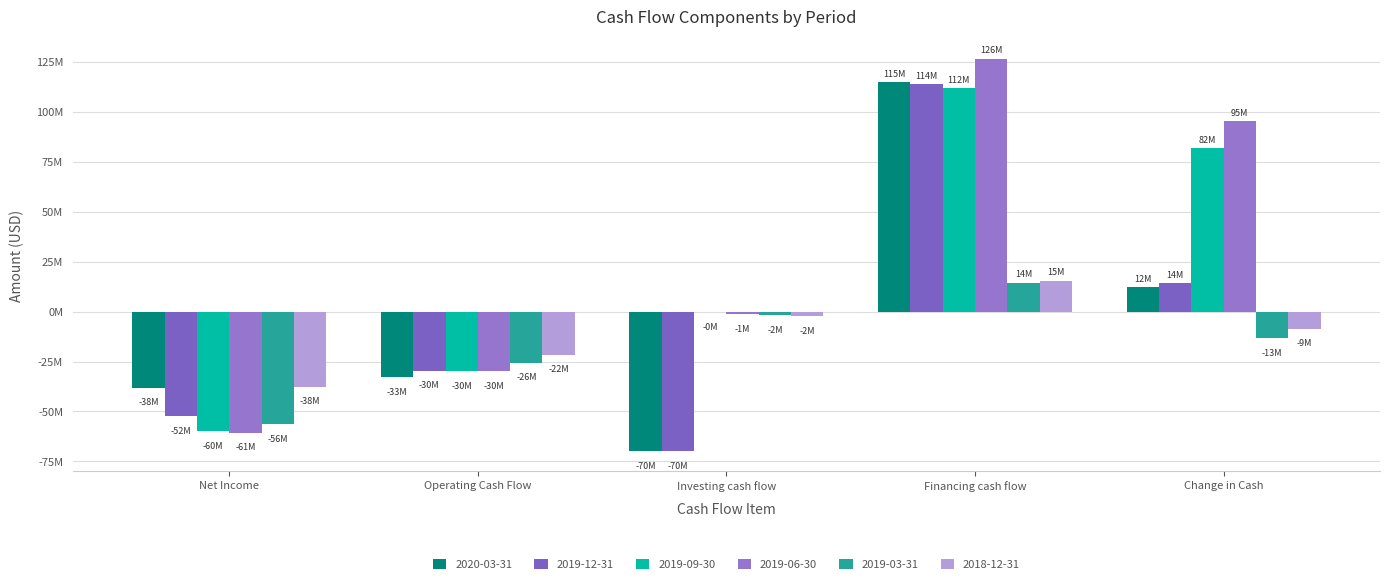

At how many categories does at least one series exceed 84009136?

2